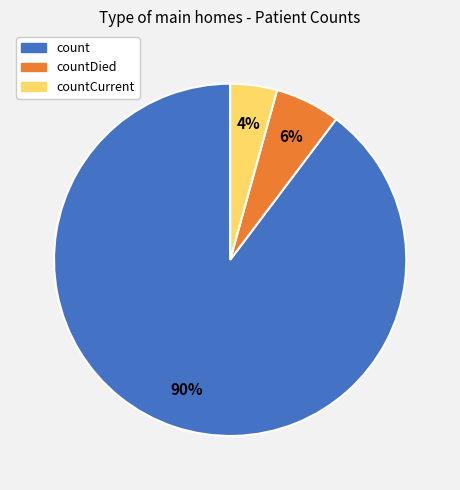

Is there a majority slice in this chart?

Yes